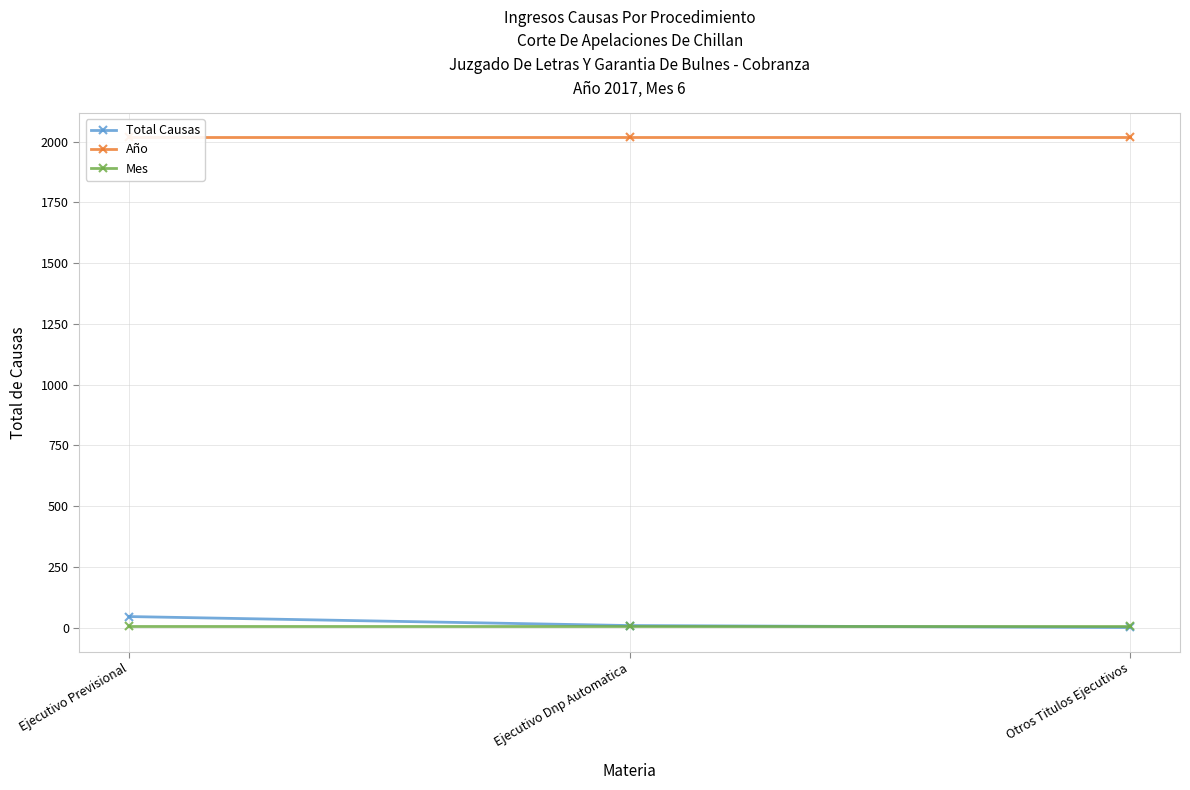

How many lines are shown in the chart?

3